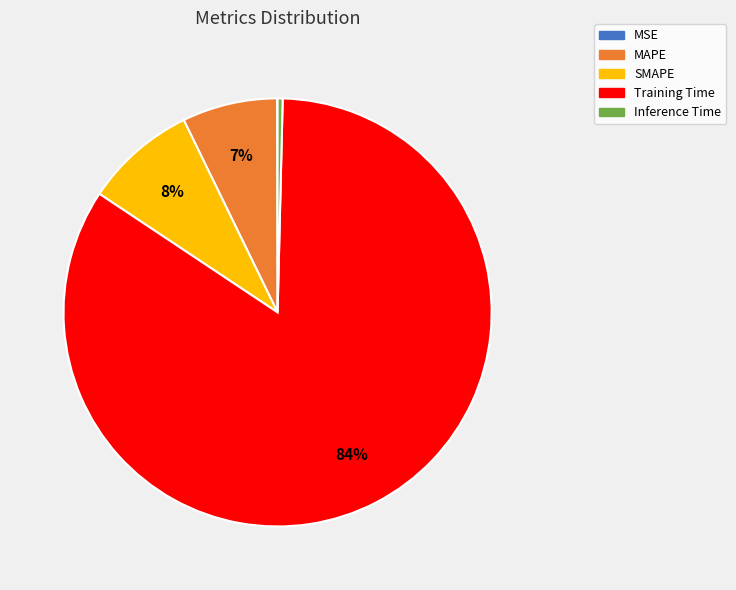

Which slice represents more than half of the pie?

Training Time